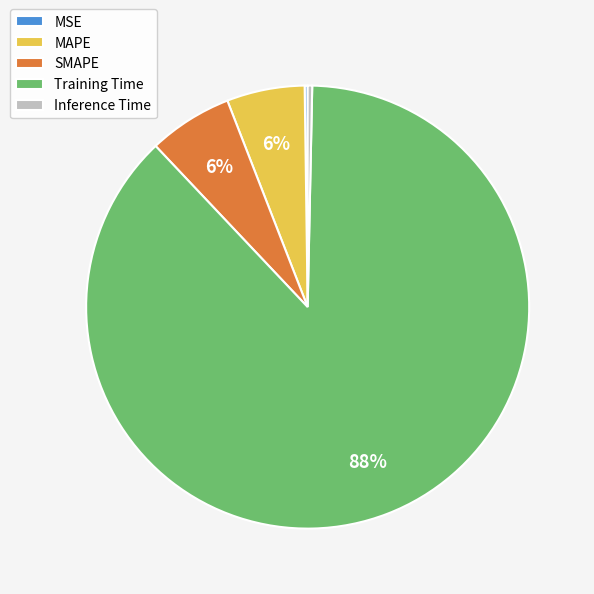

What is the largest slice in the pie chart?

Training Time